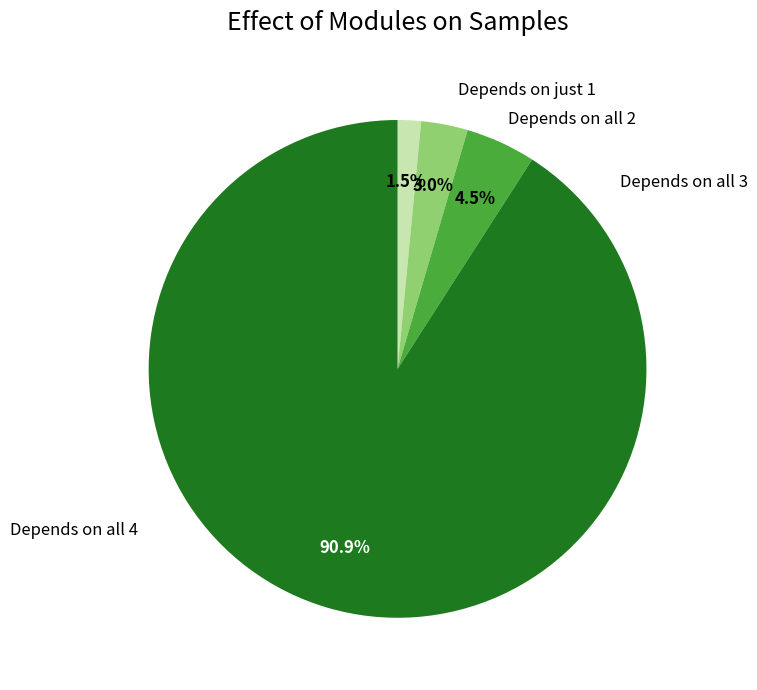

How many segments does this pie chart have?

4